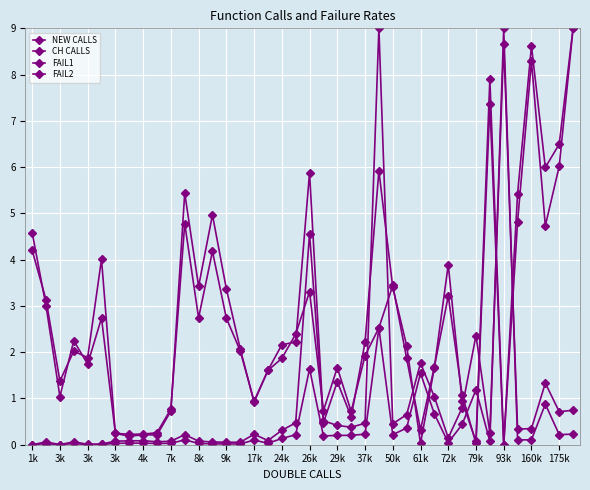

Count the number of data series in this chart.

4